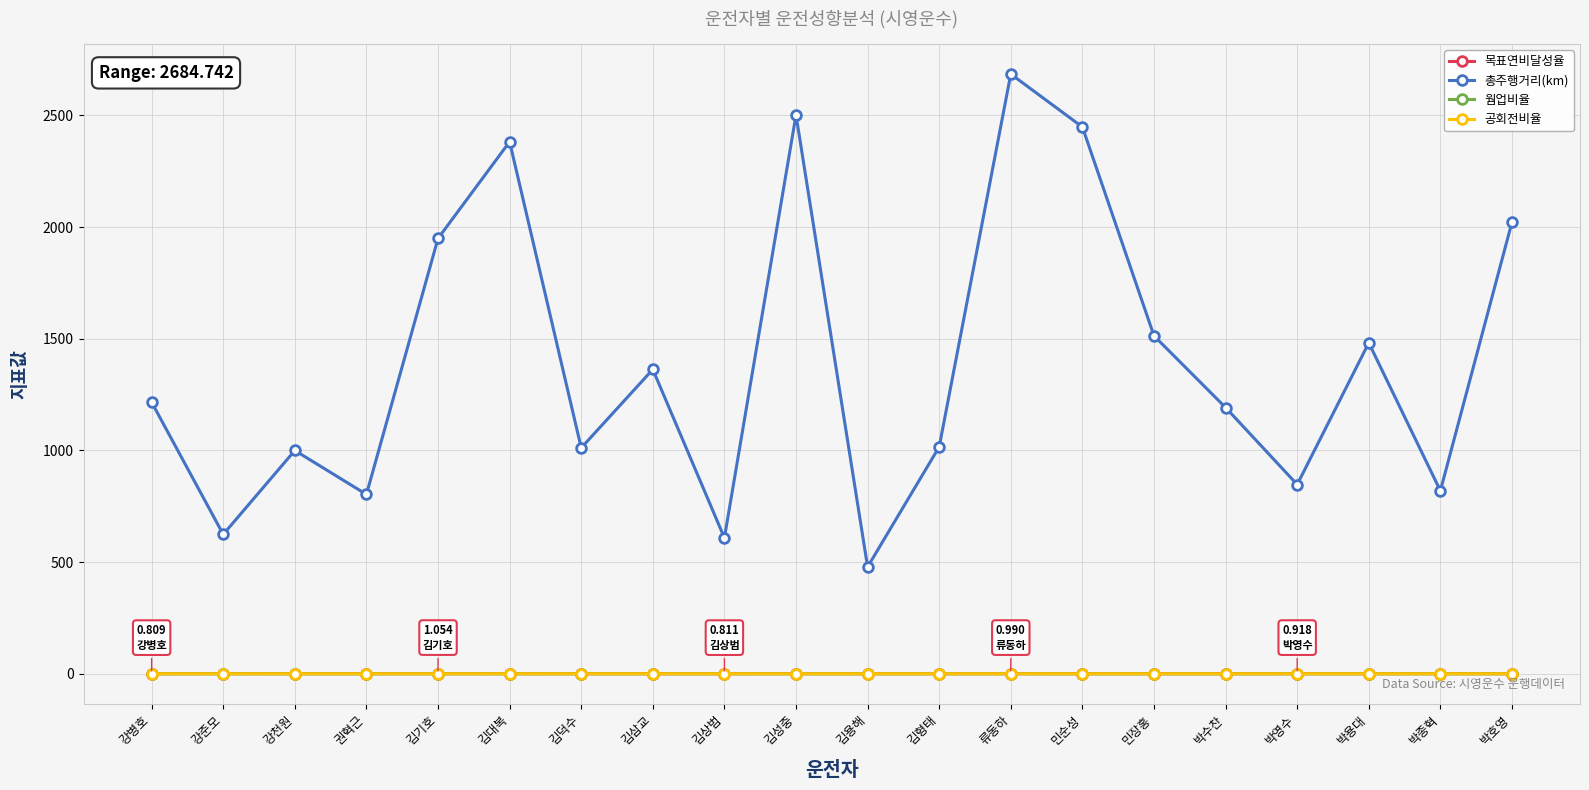

The value of 목표연비달성율 at 강병호 is 0.8. True or false?

True